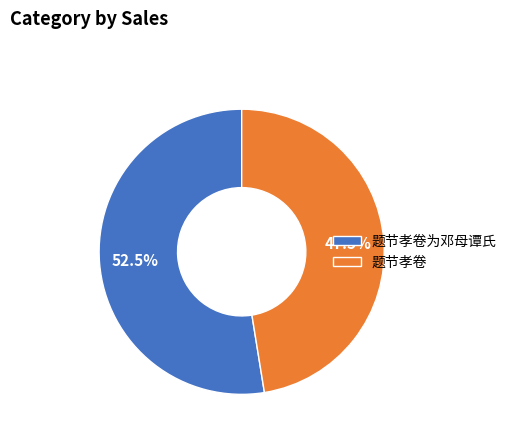

Is the sum of 题节孝卷 and 题节孝卷为邓母谭氏 greater than half?

Yes